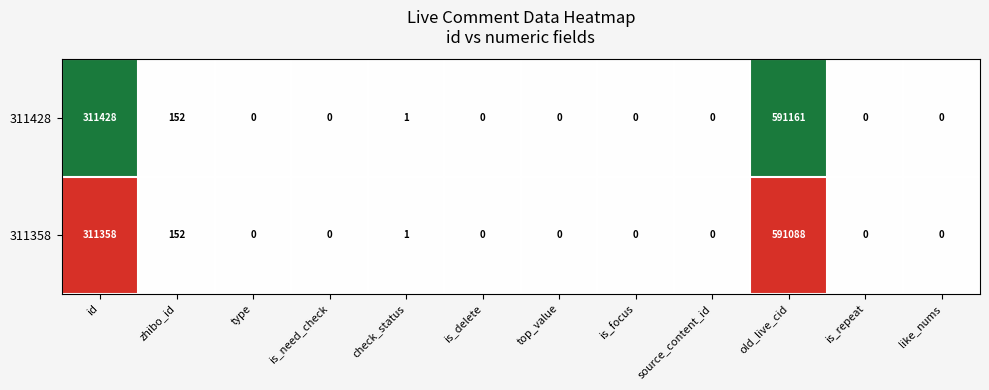

At which label is 311358 closest to 295544?

id